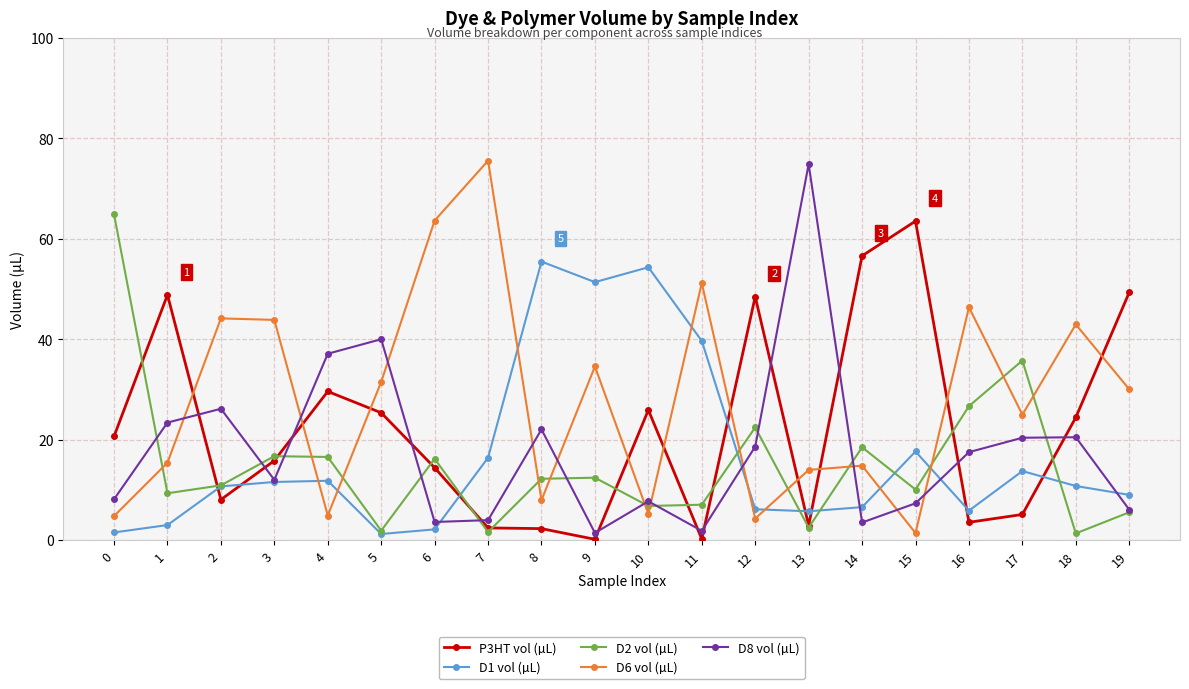

At which category does D1 vol (µL) reach its first local valley?

5